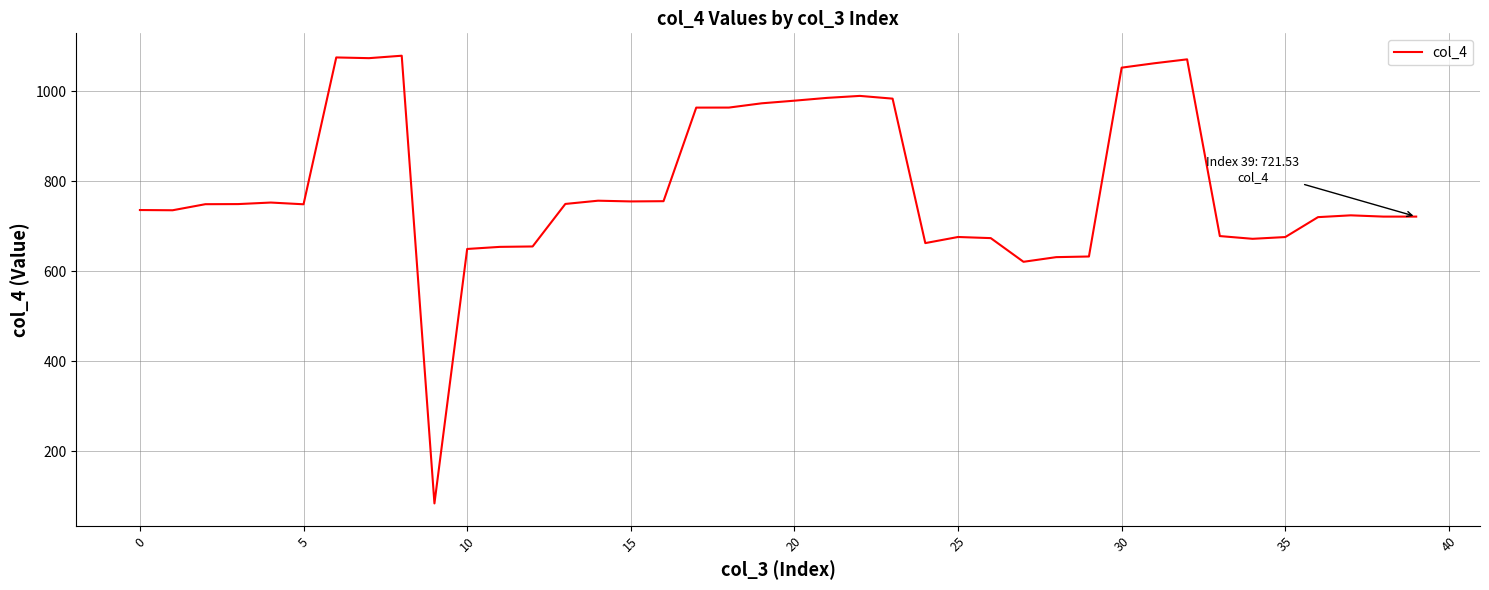

What is the minimum value shown in the chart?

83.7